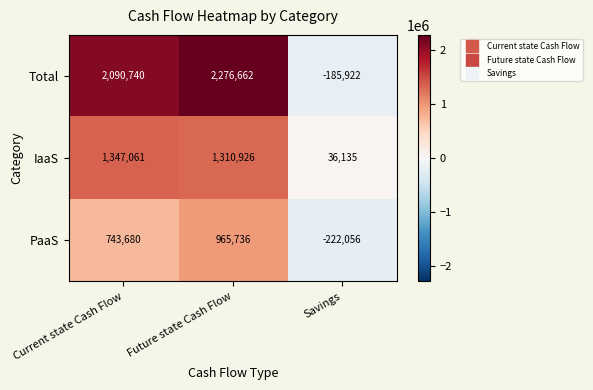

At Future state Cash Flow, list the series in order from largest to smallest.

Total, IaaS, PaaS